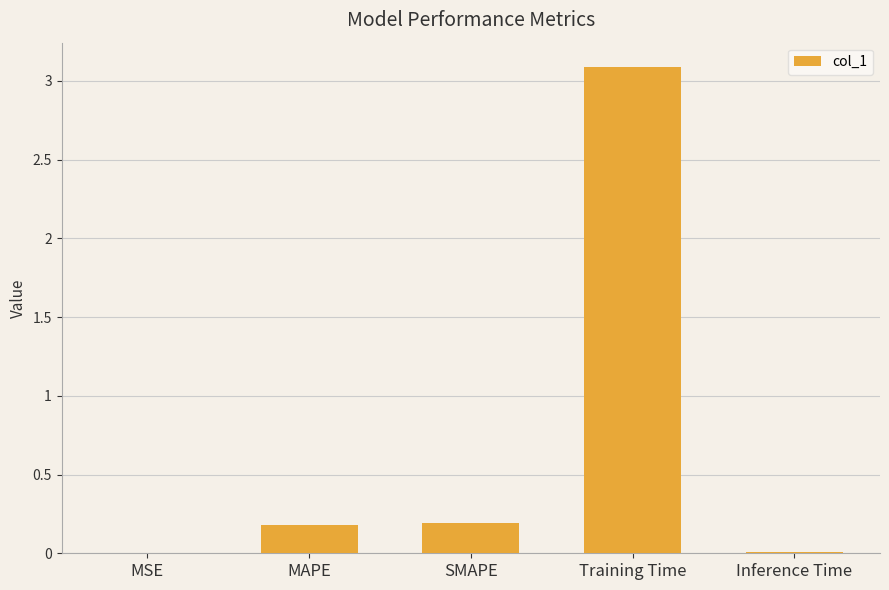

What is the difference between the values at Training Time and MAPE?

2.9